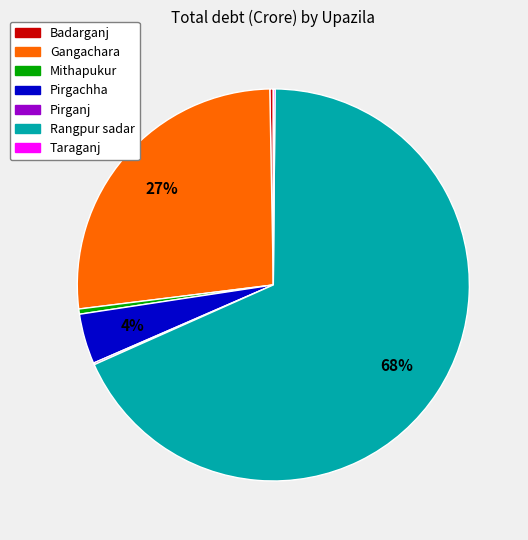

True or false: Pirgachha accounts for 4% of the total.

True